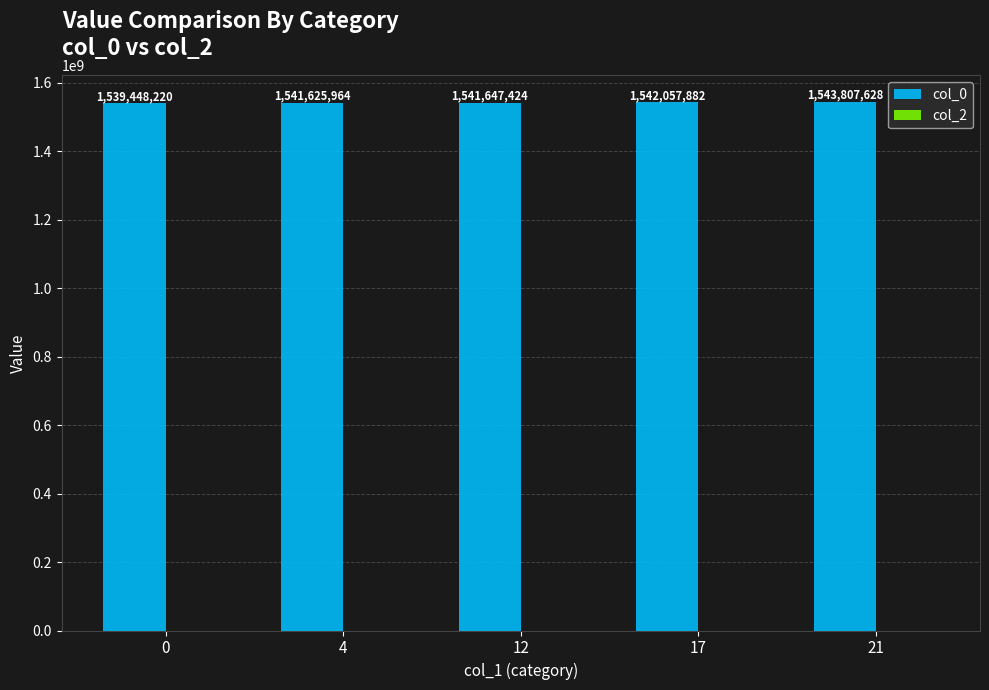

Which has a higher value, 12 or 21?

21